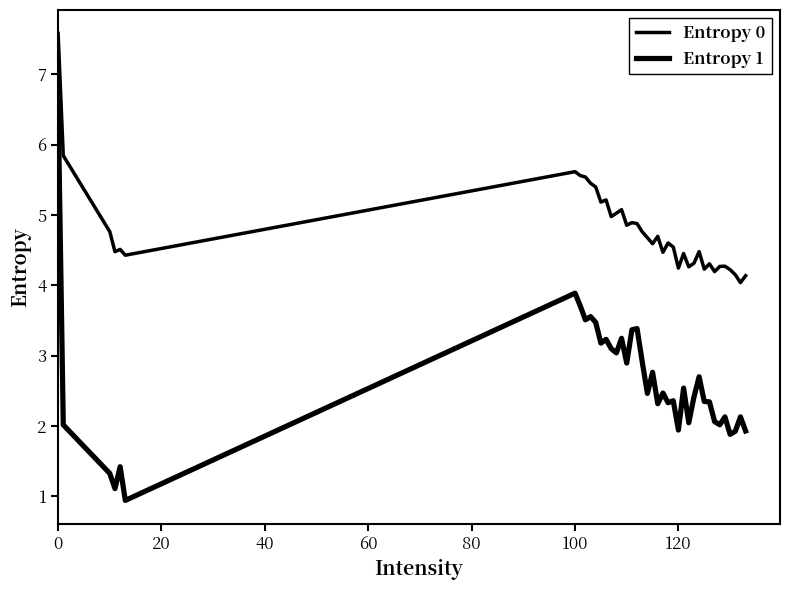

True or false: Entropy 0 and Entropy 1 intersect in this chart.

False